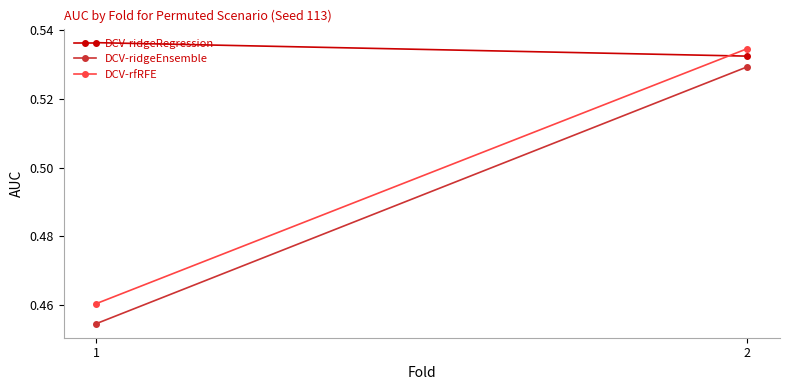

The DCV-ridgeRegression series shows 0.8 at 1. True or false?

False